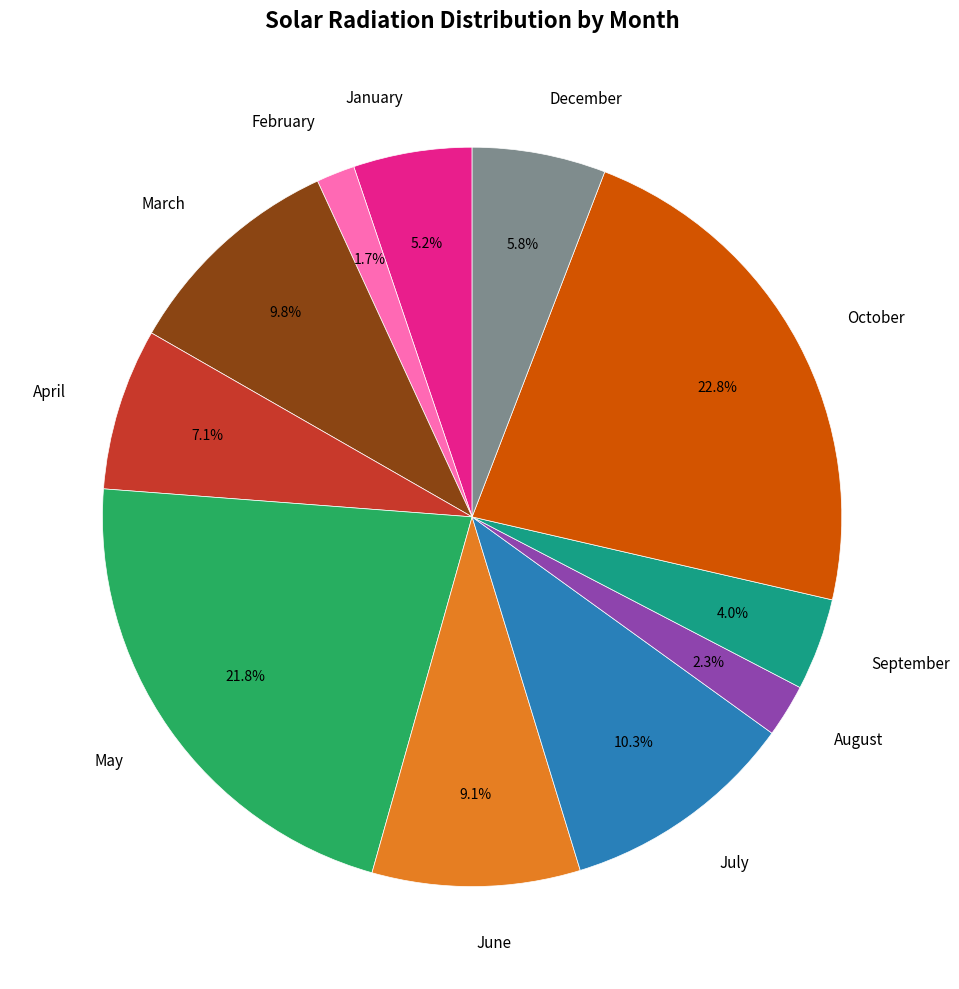

How many slices are in this pie chart?

11